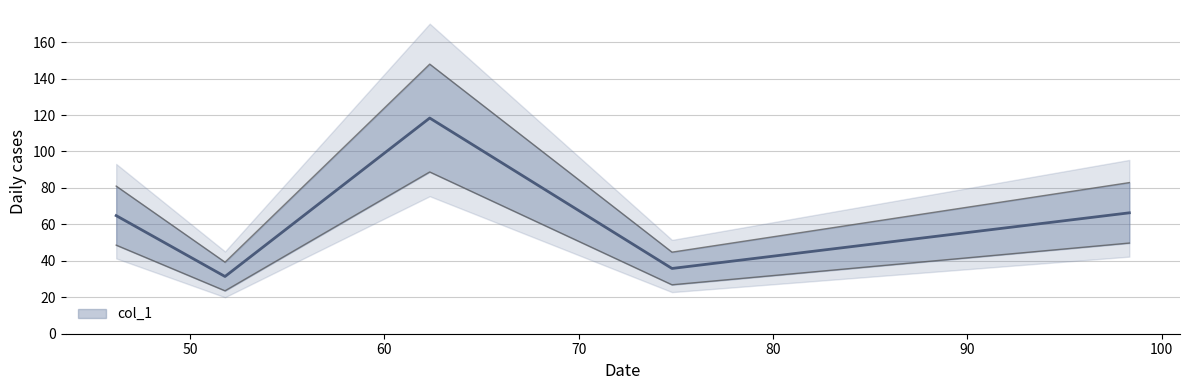

Does the chart display data point markers on the line(s)?

No